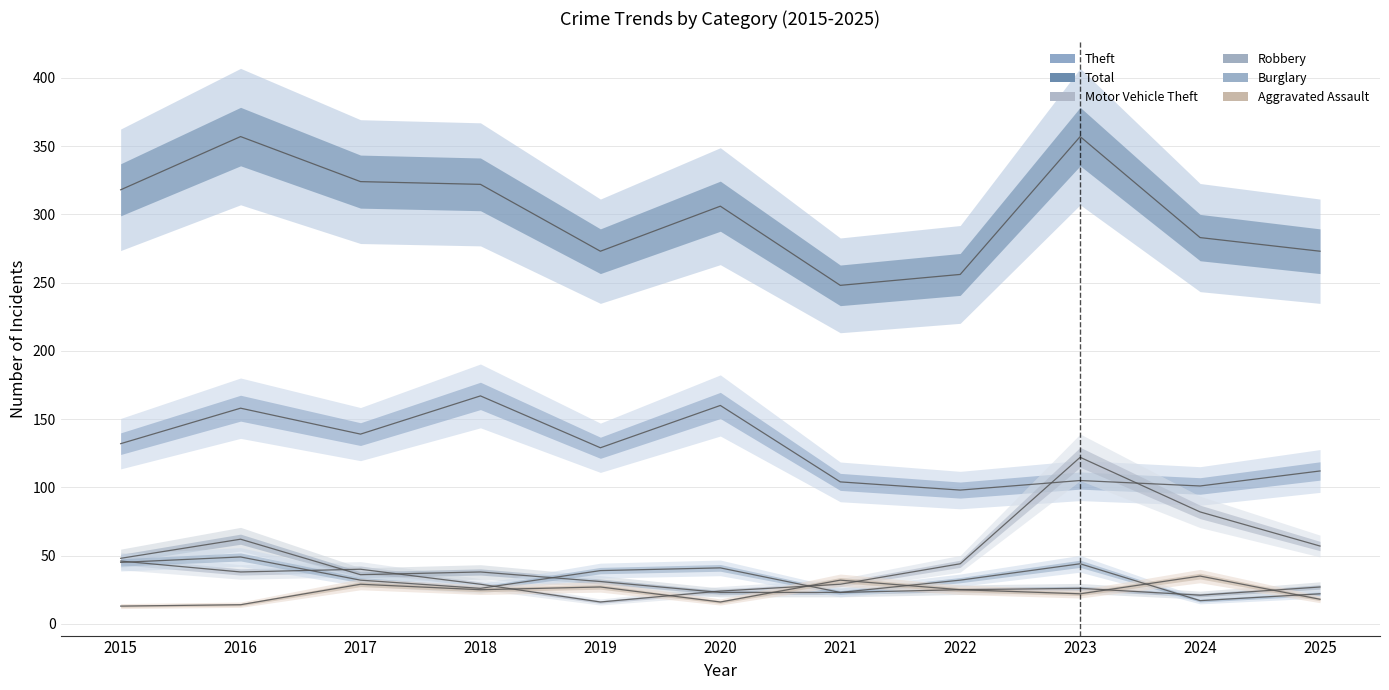

How many interior local valleys does the Burglary series have?

3